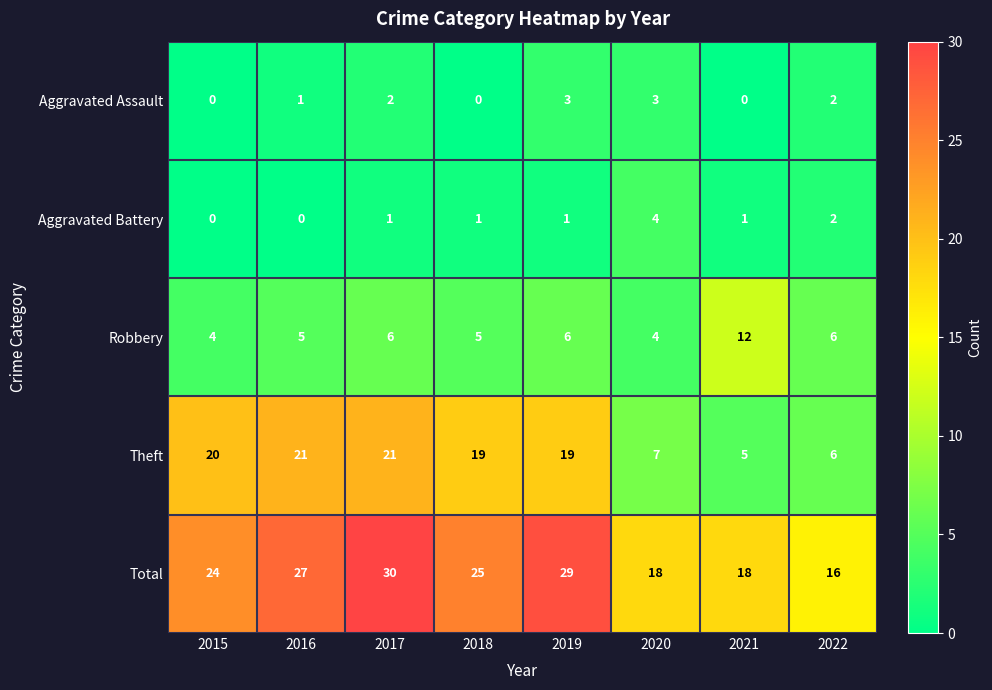

At which label does Robbery reach its peak?

2021